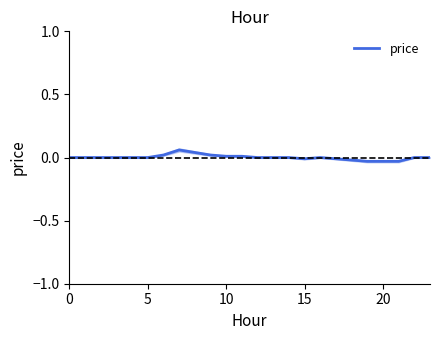

Where is the first local maximum?

7